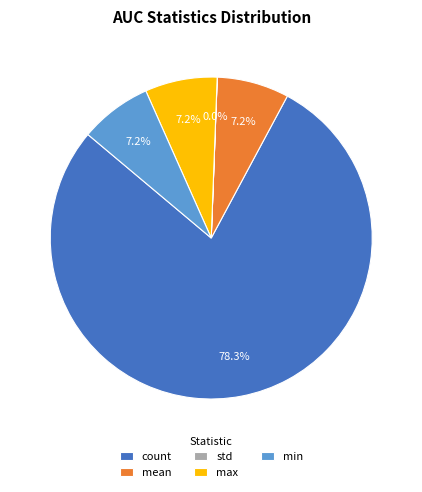

Which category accounts for the majority?

count